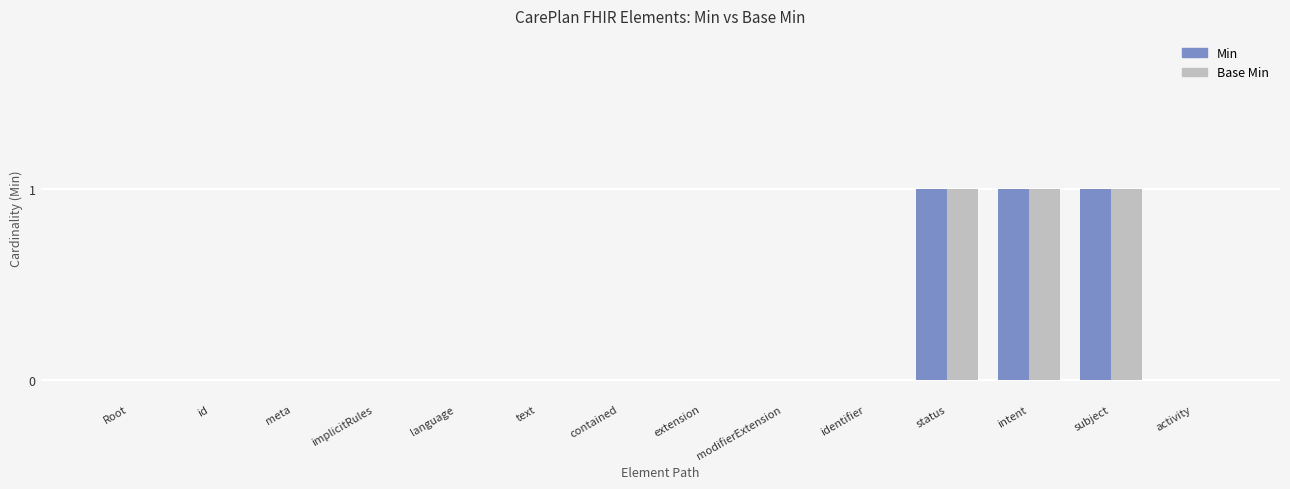

What is the sum of all Base Min values?

3